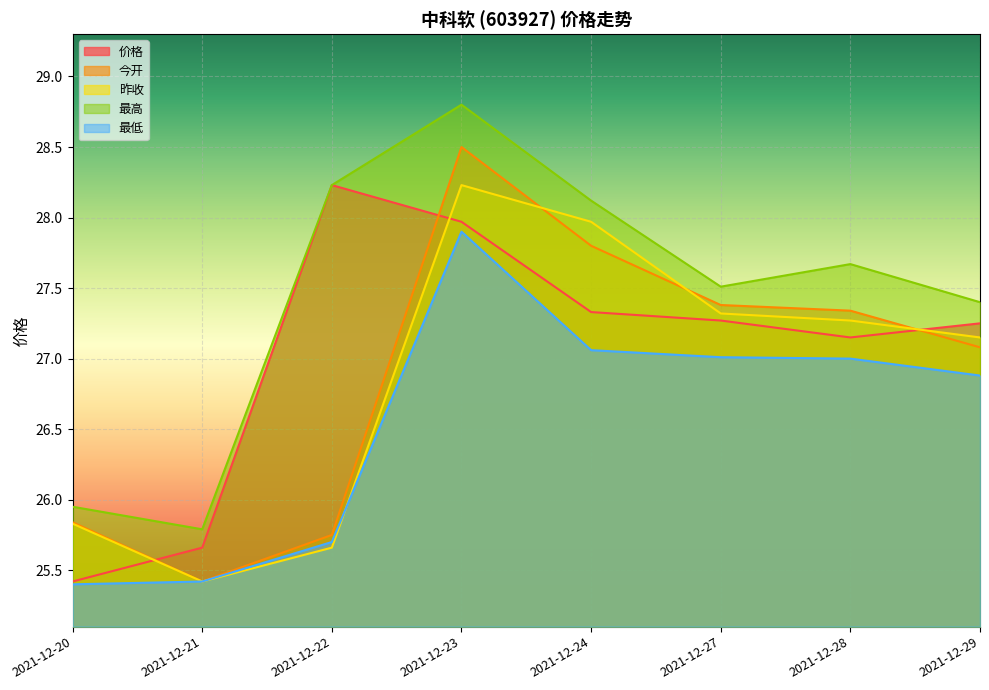

What is the difference between the 今开 values at 2021-12-24 and 2021-12-29?

0.7